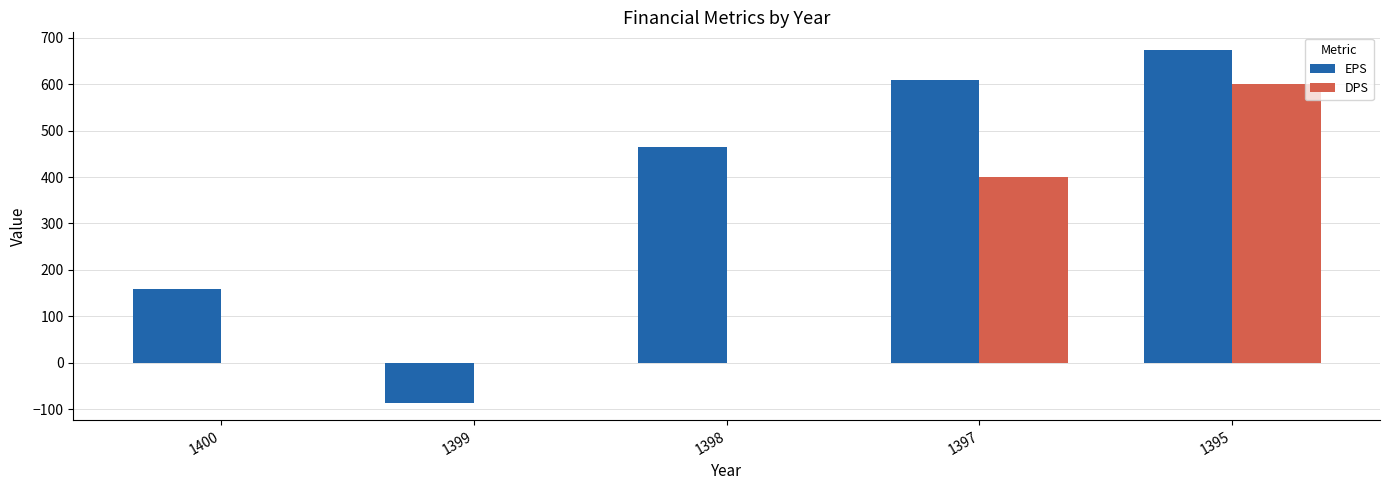

How many distinct data groups are displayed?

2